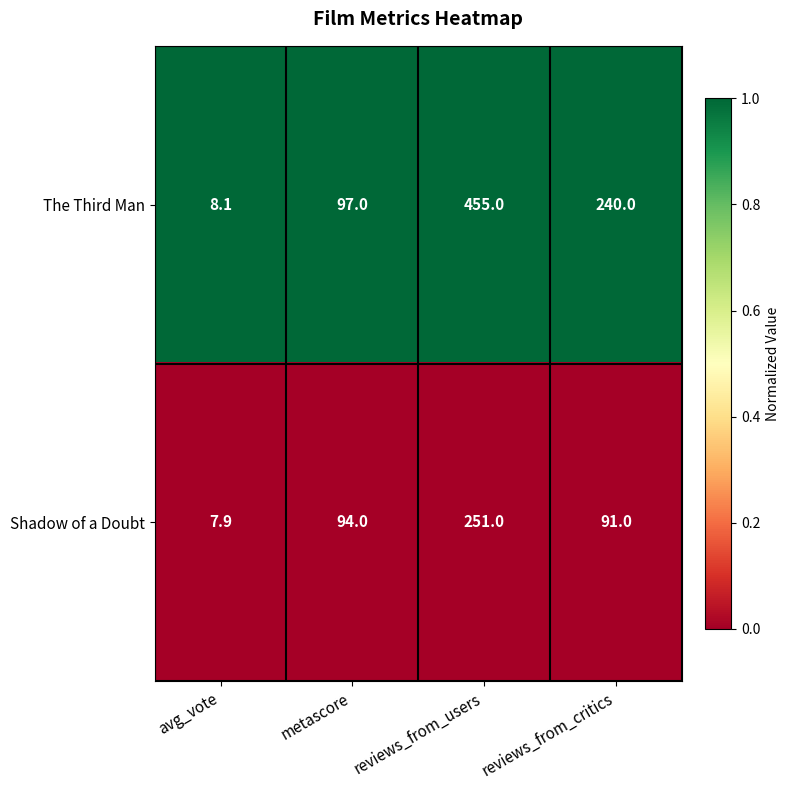

How many series are shown in this chart?

2